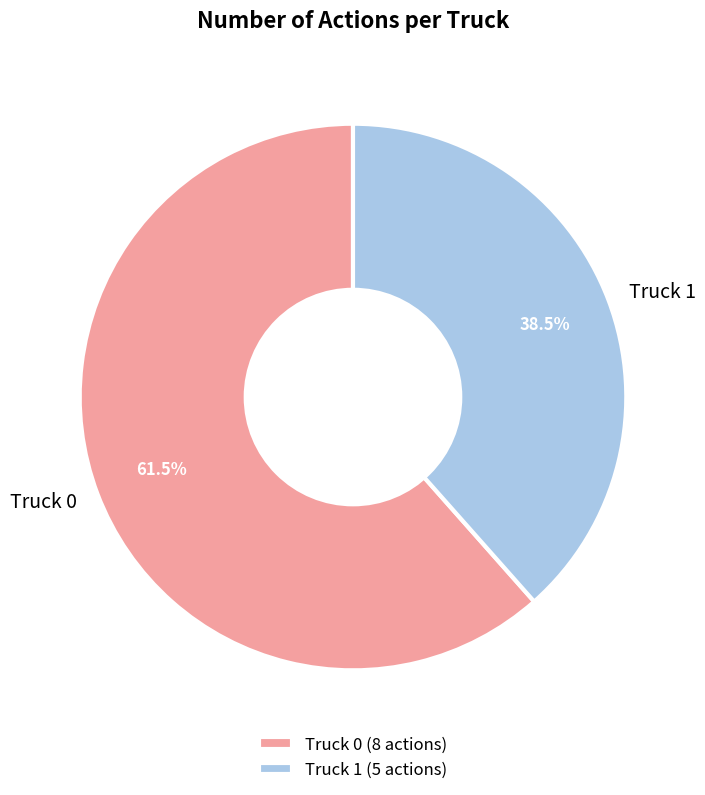

What is the majority slice?

Truck 0